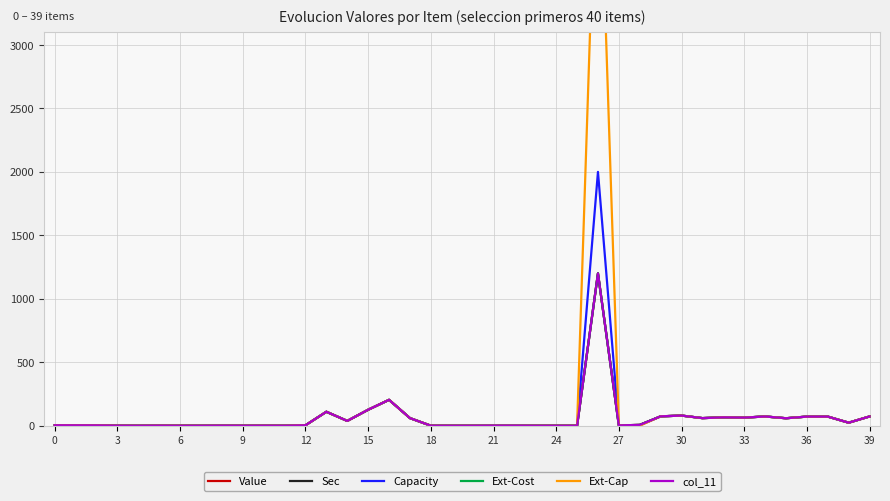

Rank the series at 24 from highest to lowest value.

Ext-Cost, col_11, Value, Sec, Capacity, Ext-Cap